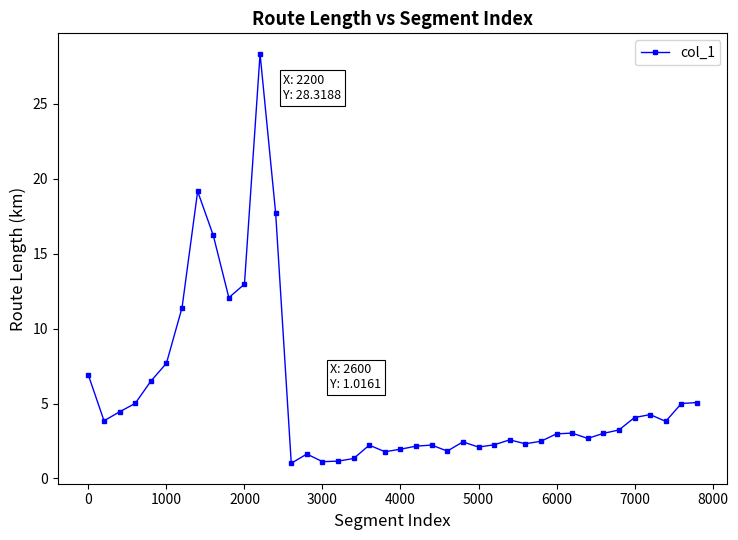

What is the difference between the maximum and second lowest values?

27.2